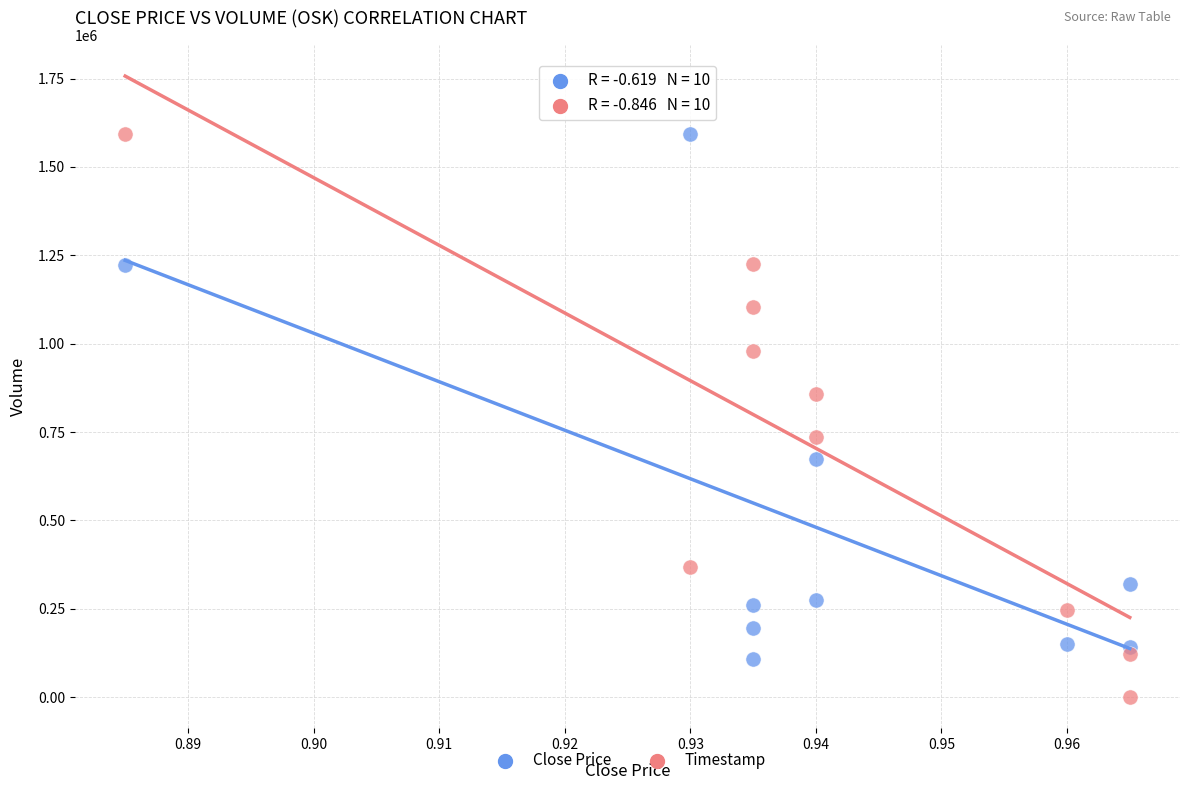

Across all data points, what is the range of Y values (max minus min)?

1593500.0